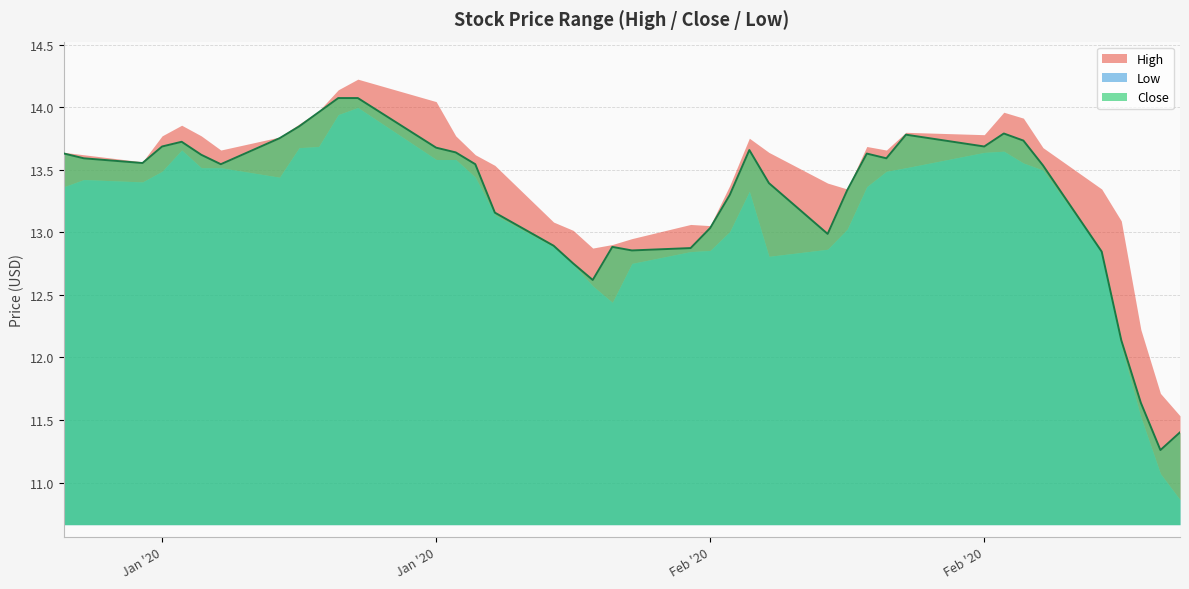

The value of Low at 2020-02-10 is 12.9. True or false?

True